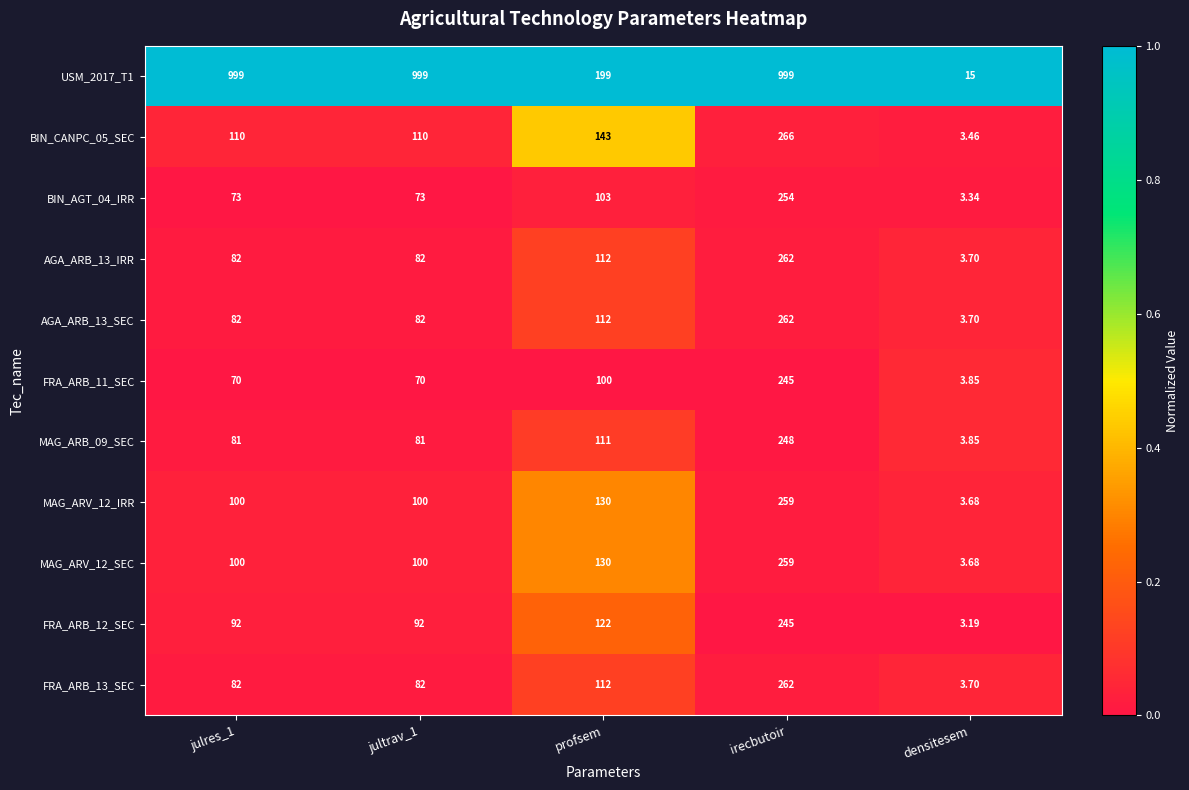

Where is MAG_ARV_12_IRR nearest to the value 131?

profsem